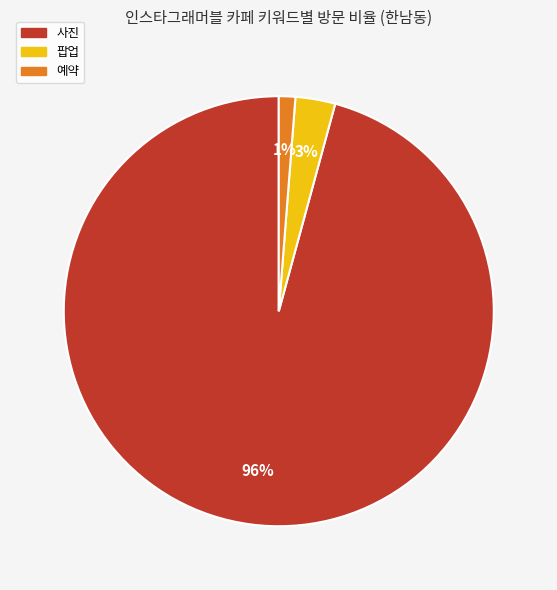

Is there any slice that represents more than half of the pie?

Yes